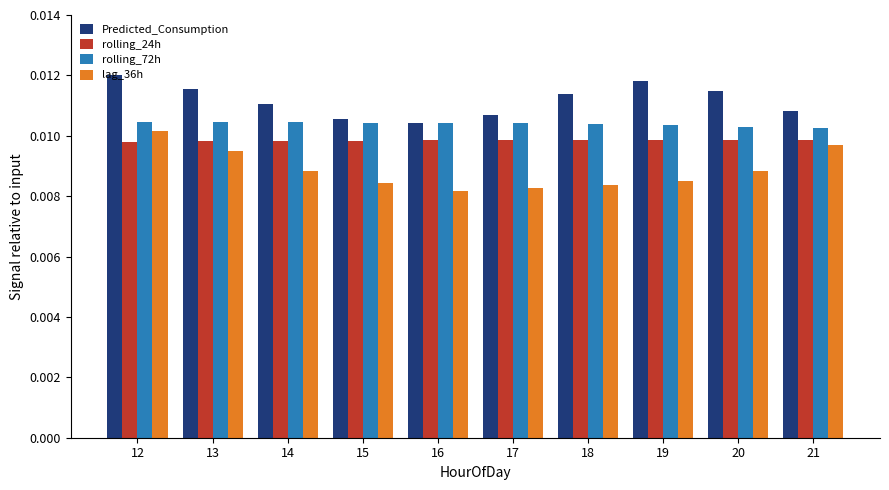

Between 18 and 21, which series saw the biggest shift?

lag_36h